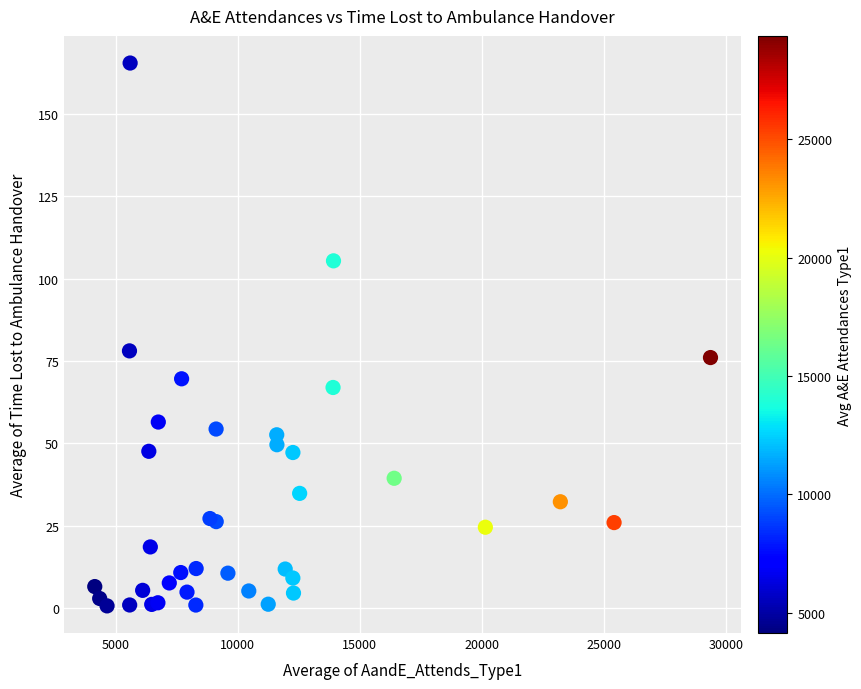

What Y value in the scatter plot is closest to 83?

78.1